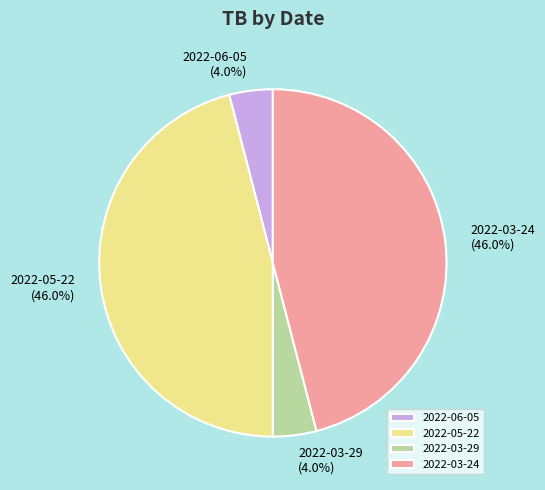

What percentage is the 2022-03-29 slice, to the nearest percent?

4%